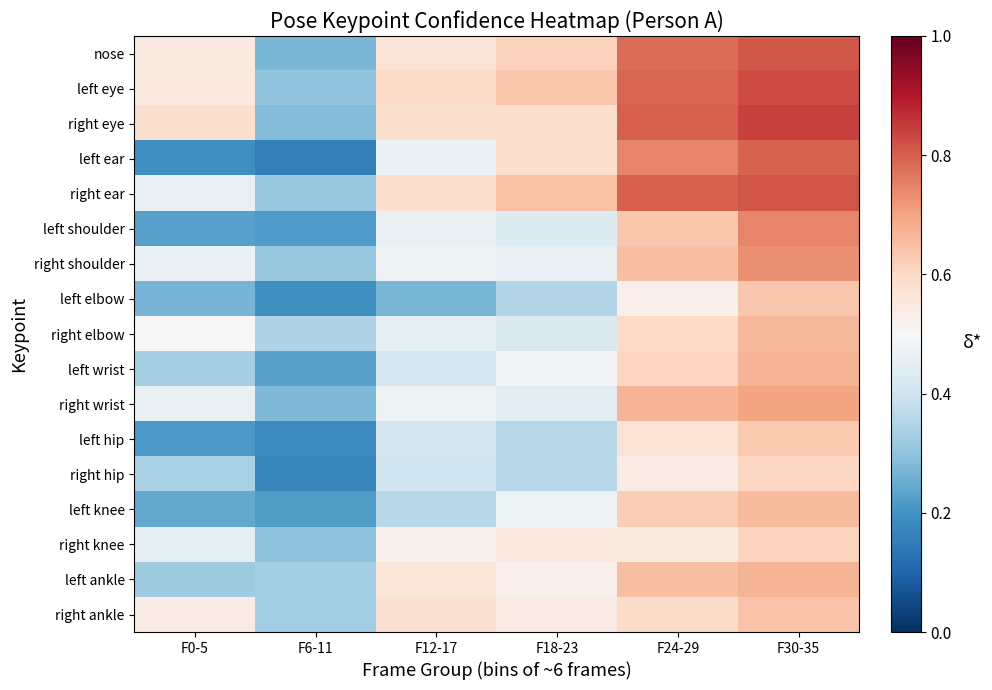

Reading left to right, extract all data points from this chart.

nose: F0-5=0.5	F6-11=0.3	F12-17=0.6	F18-23=0.6	F24-29=0.8	F30-35=0.8
left eye: F0-5=0.5	F6-11=0.3	F12-17=0.6	F18-23=0.6	F24-29=0.8	F30-35=0.8
right eye: F0-5=0.6	F6-11=0.3	F12-17=0.6	F18-23=0.6	F24-29=0.8	F30-35=0.8
left ear: F0-5=0.2	F6-11=0.2	F12-17=0.5	F18-23=0.6	F24-29=0.7	F30-35=0.8
right ear: F0-5=0.5	F6-11=0.3	F12-17=0.6	F18-23=0.6	F24-29=0.8	F30-35=0.8
left shoulder: F0-5=0.2	F6-11=0.2	F12-17=0.5	F18-23=0.4	F24-29=0.6	F30-35=0.7
right shoulder: F0-5=0.5	F6-11=0.3	F12-17=0.5	F18-23=0.5	F24-29=0.6	F30-35=0.7
left elbow: F0-5=0.3	F6-11=0.2	F12-17=0.3	F18-23=0.4	F24-29=0.5	F30-35=0.6
right elbow: F0-5=0.5	F6-11=0.3	F12-17=0.5	F18-23=0.4	F24-29=0.6	F30-35=0.7
left wrist: F0-5=0.3	F6-11=0.2	F12-17=0.4	F18-23=0.5	F24-29=0.6	F30-35=0.7
right wrist: F0-5=0.5	F6-11=0.3	F12-17=0.5	F18-23=0.4	F24-29=0.7	F30-35=0.7
left hip: F0-5=0.2	F6-11=0.2	F12-17=0.4	F18-23=0.4	F24-29=0.6	F30-35=0.6
right hip: F0-5=0.3	F6-11=0.2	F12-17=0.4	F18-23=0.4	F24-29=0.5	F30-35=0.6
left knee: F0-5=0.2	F6-11=0.2	F12-17=0.4	F18-23=0.5	F24-29=0.6	F30-35=0.7
right knee: F0-5=0.5	F6-11=0.3	F12-17=0.5	F18-23=0.5	F24-29=0.5	F30-35=0.6
left ankle: F0-5=0.3	F6-11=0.3	F12-17=0.6	F18-23=0.5	F24-29=0.6	F30-35=0.7
right ankle: F0-5=0.5	F6-11=0.3	F12-17=0.6	F18-23=0.5	F24-29=0.6	F30-35=0.6